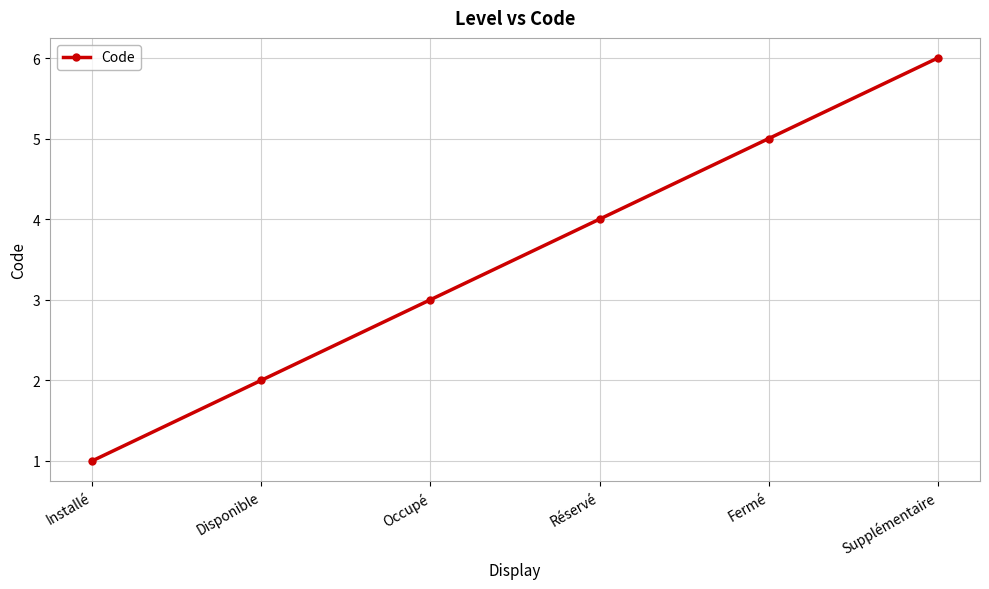

True or false: the data shows 3 at Occupé.

True